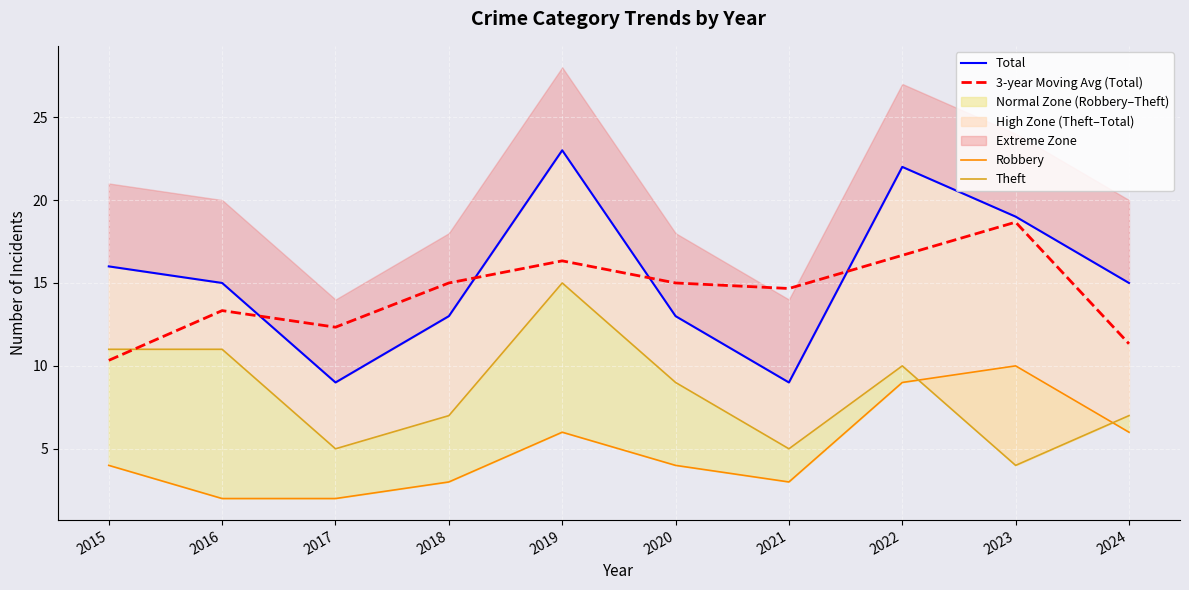

What is the difference between the second highest and minimum values in the Total series?

13.0